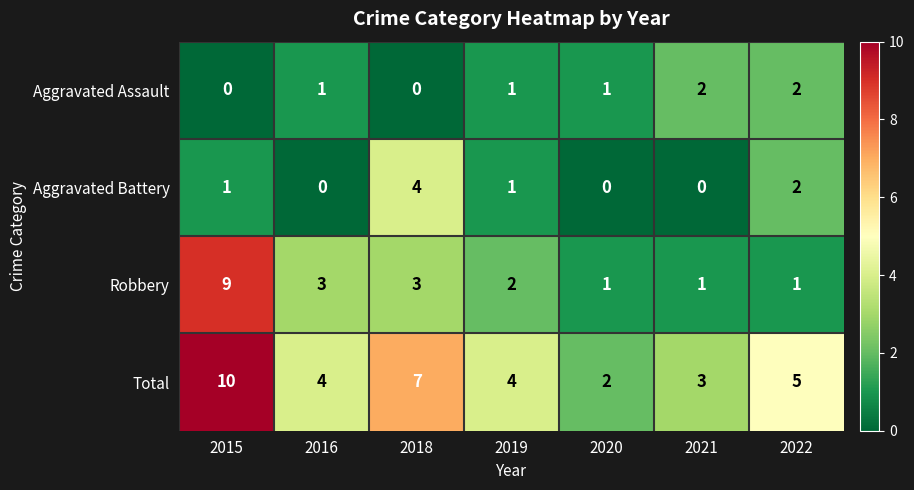

What is the average value of the Total series?

5